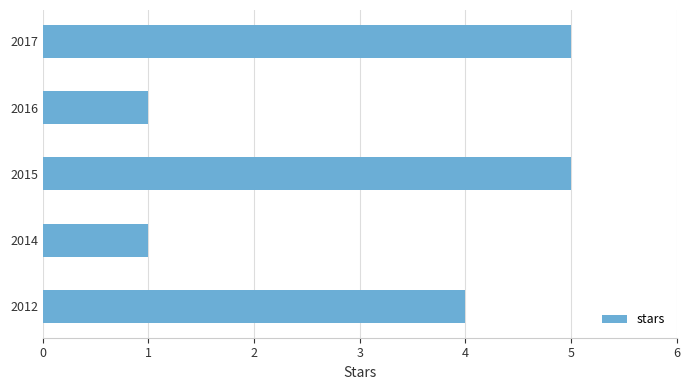

What is the change in value from 2012 to 2015?

+1